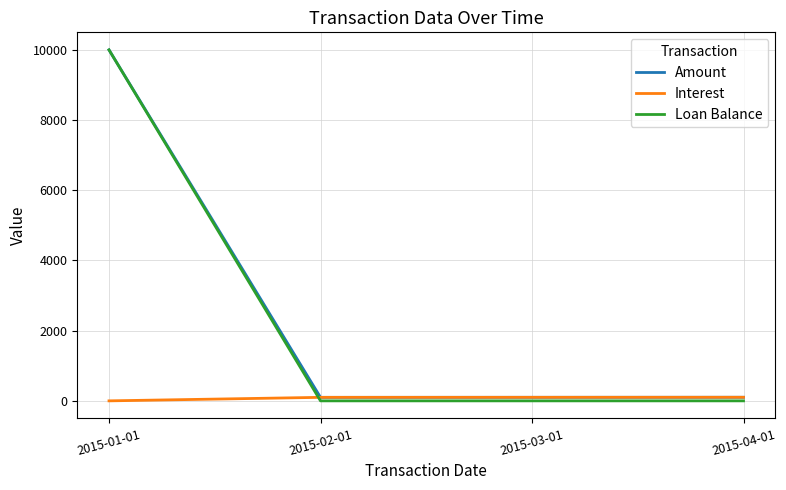

Which series has the largest range (max minus min)?

Loan Balance